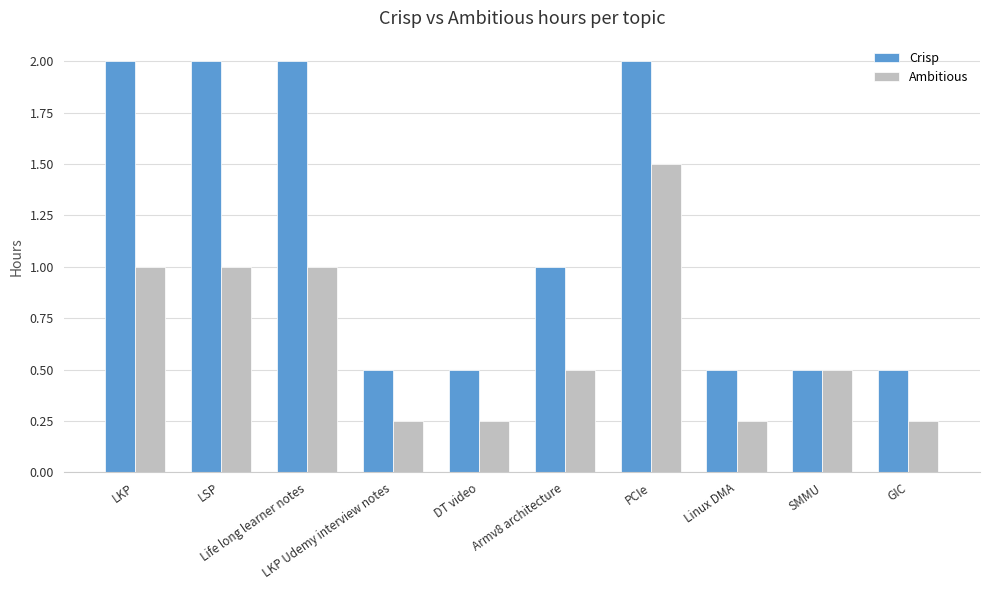

List the series in order of their peak value, lowest first.

Ambitious, Crisp